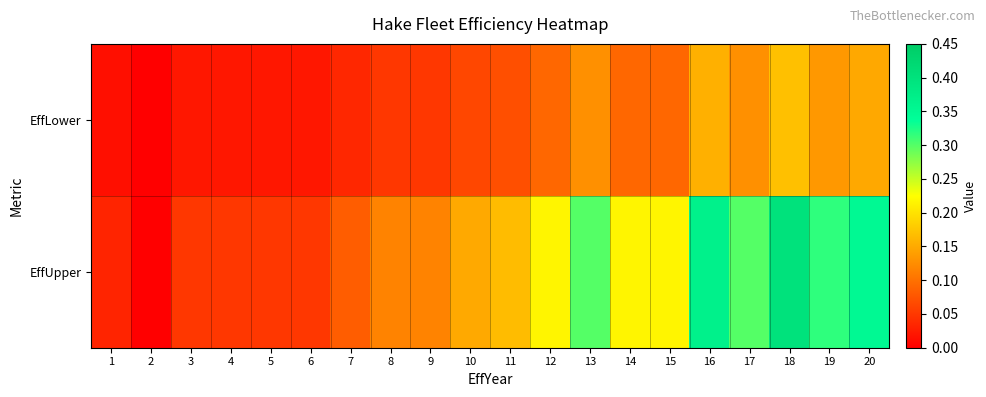

Which series has the largest total across all categories?

EffUpper